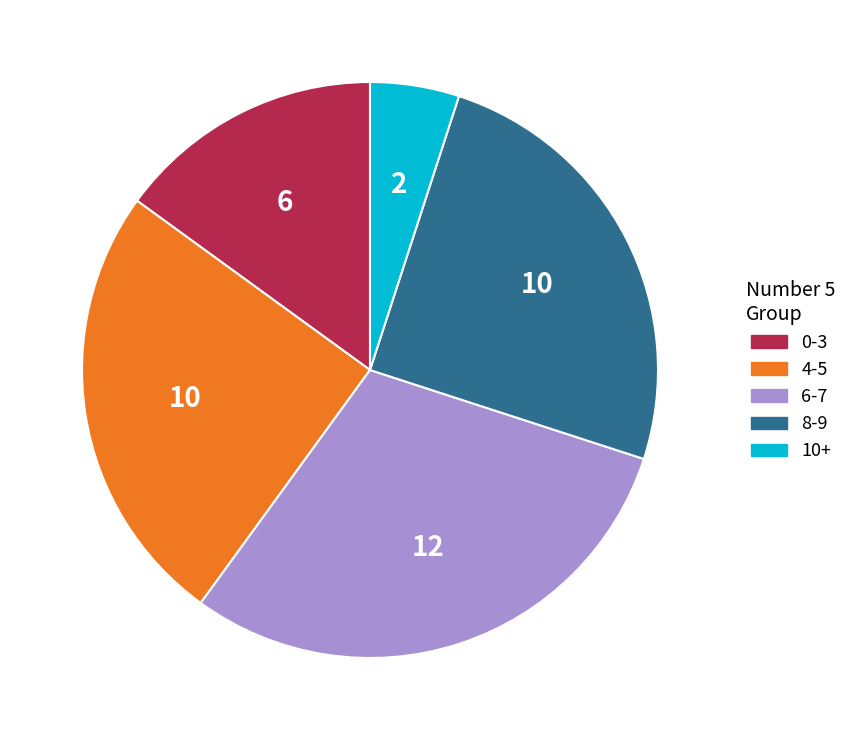

Is the sum of 10+ and 8-9 greater than half?

No